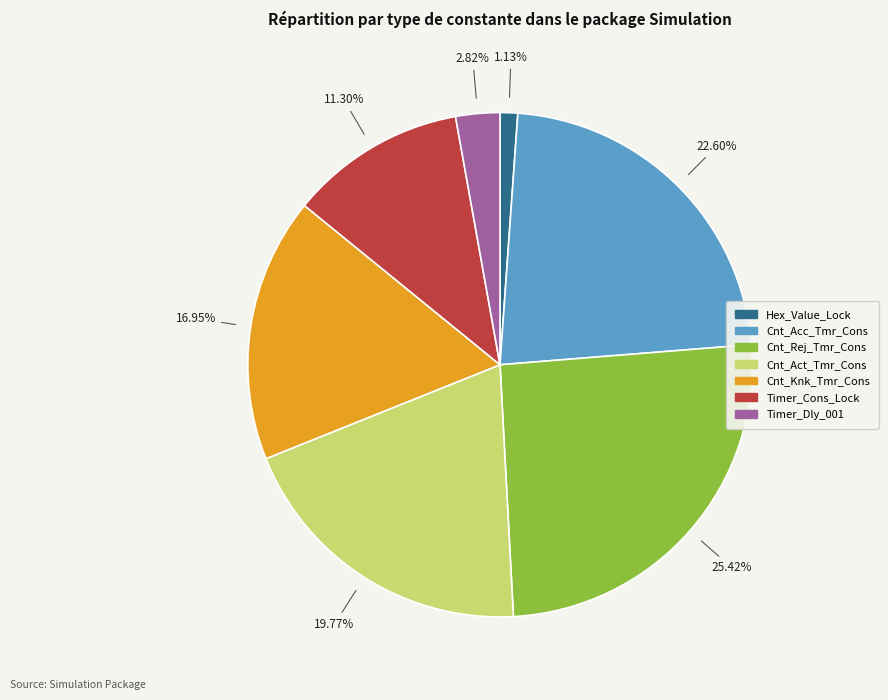

Which category has the biggest portion of the pie?

Cnt_Rej_Tmr_Cons